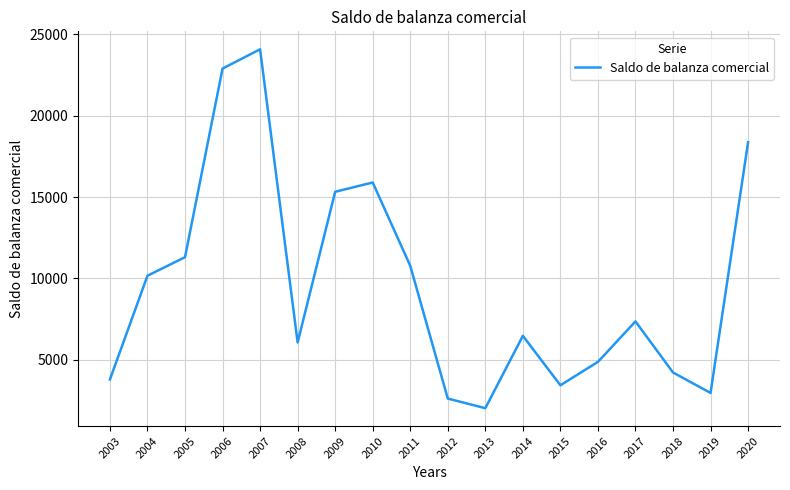

The value at 2008 is 6055. True or false?

True